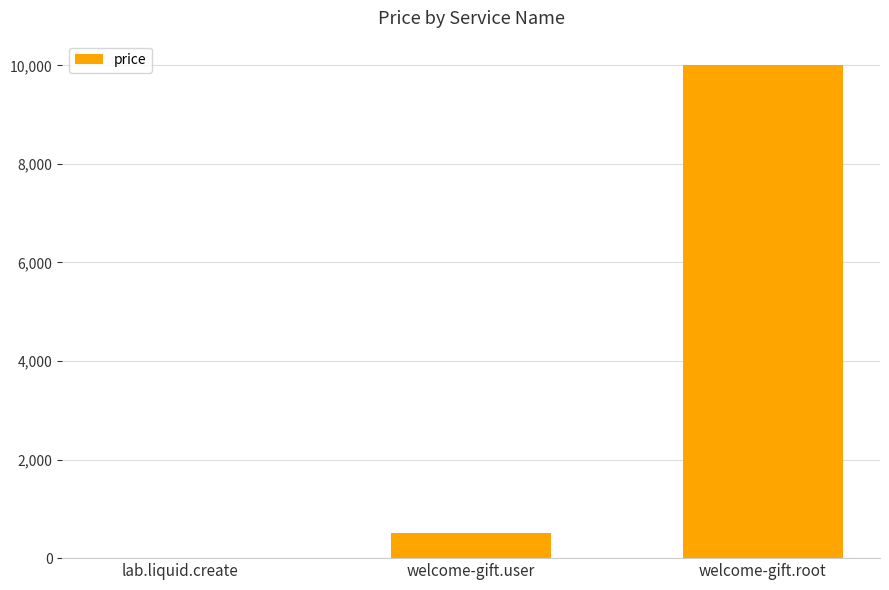

The value at welcome-gift.root is 10000. True or false?

True